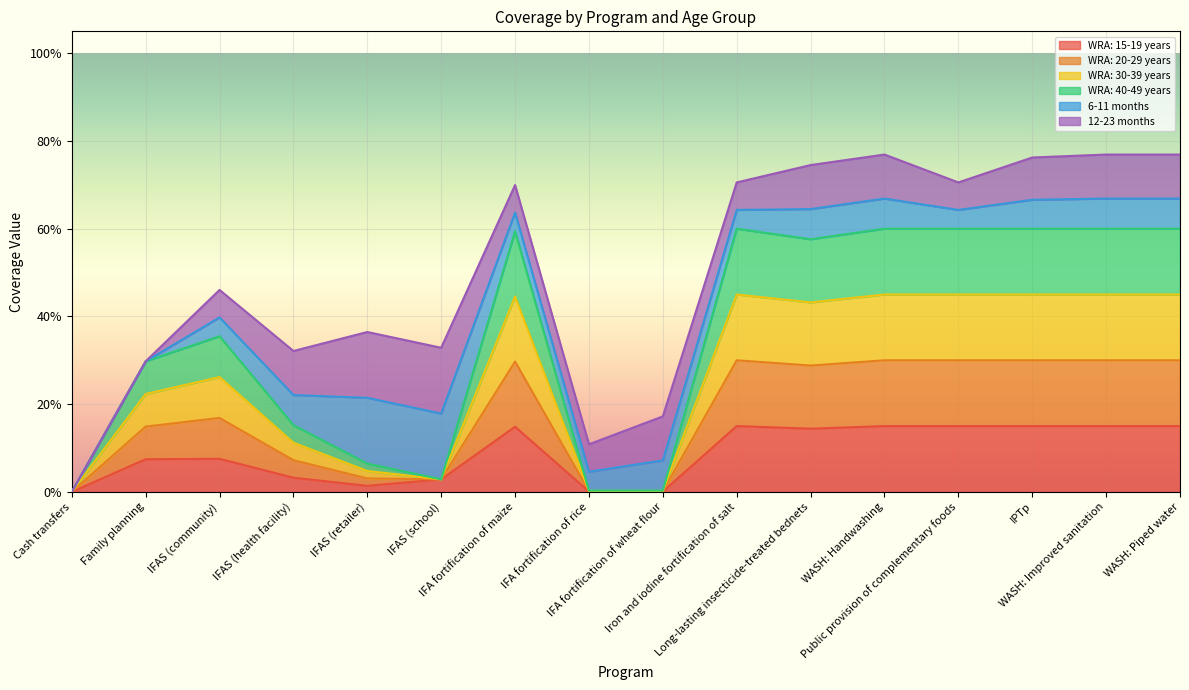

Does the chart display data point markers on the line(s)?

No